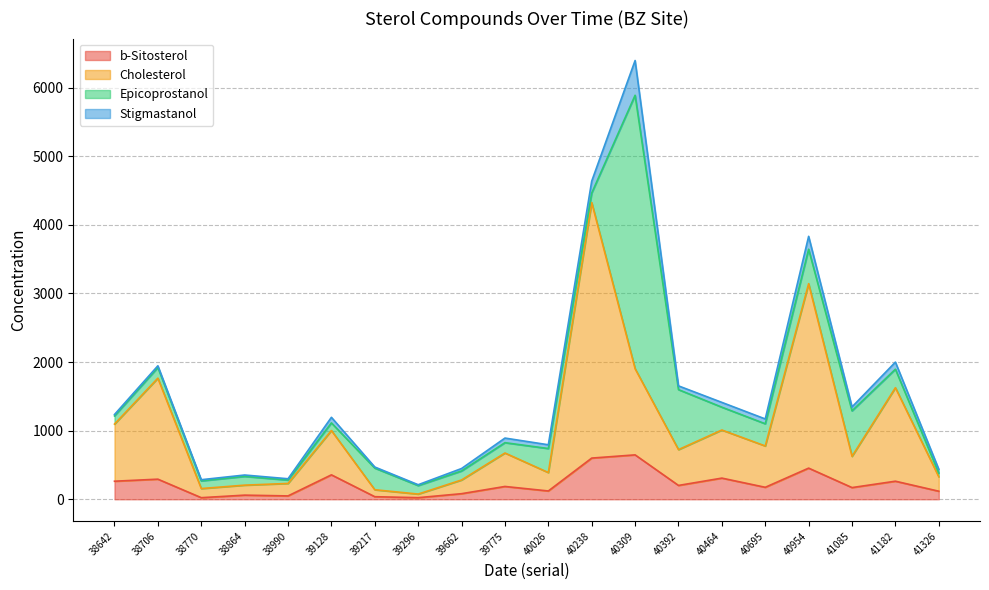

At which category is the sum across all series the highest?

40309